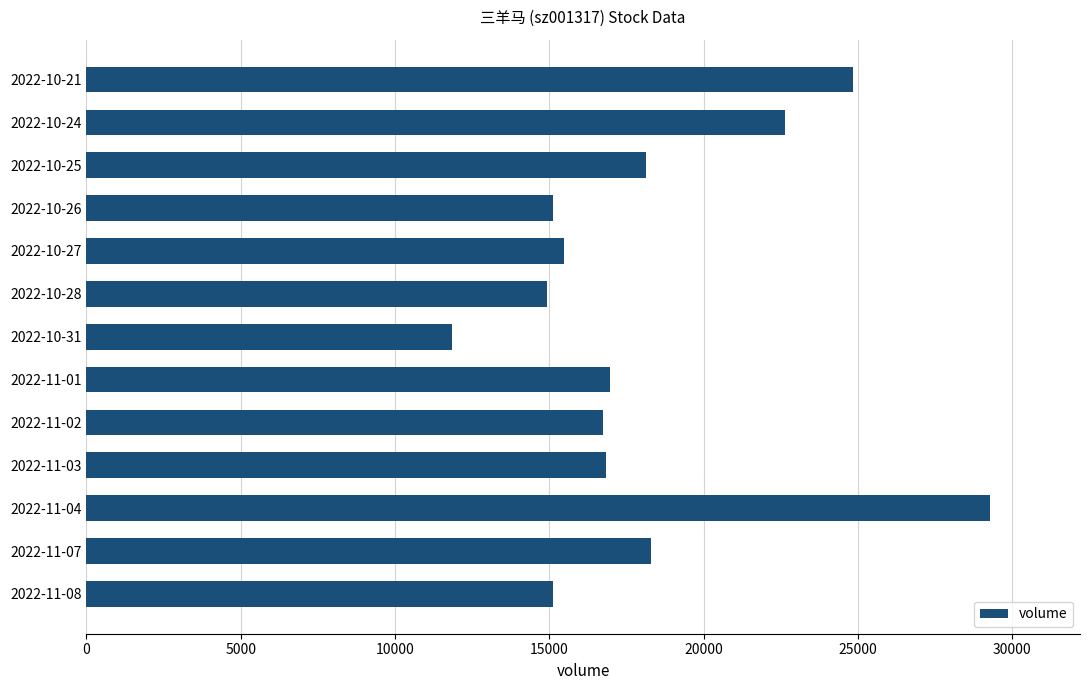

Between 2022-10-31 and 2022-11-02, which is larger?

2022-11-02